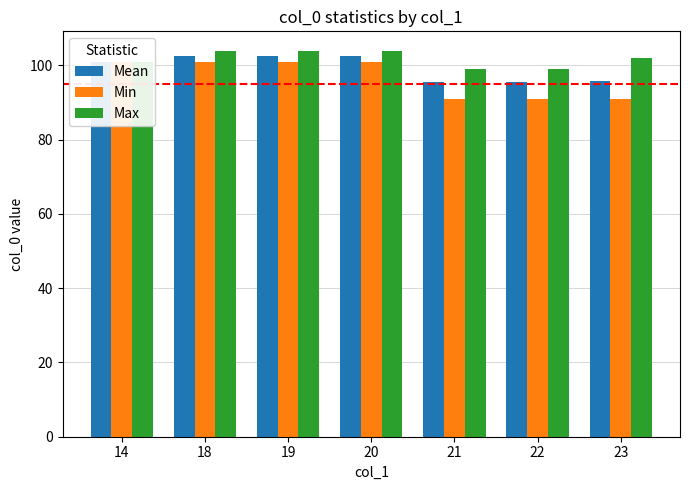

What is the difference between the maximum and minimum values in the Max series?

5.0